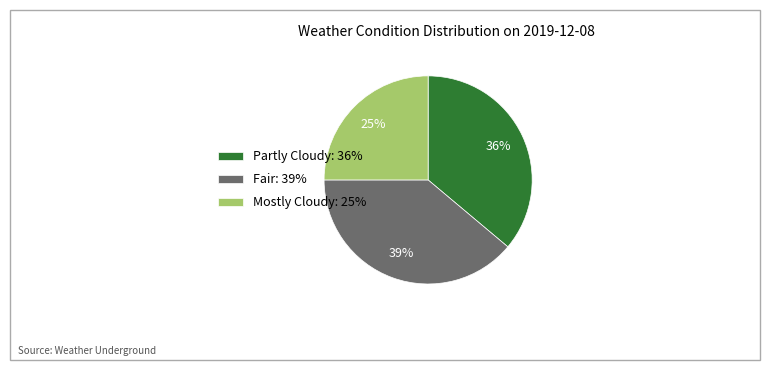

What is the largest slice in the pie chart?

Fair: 39%